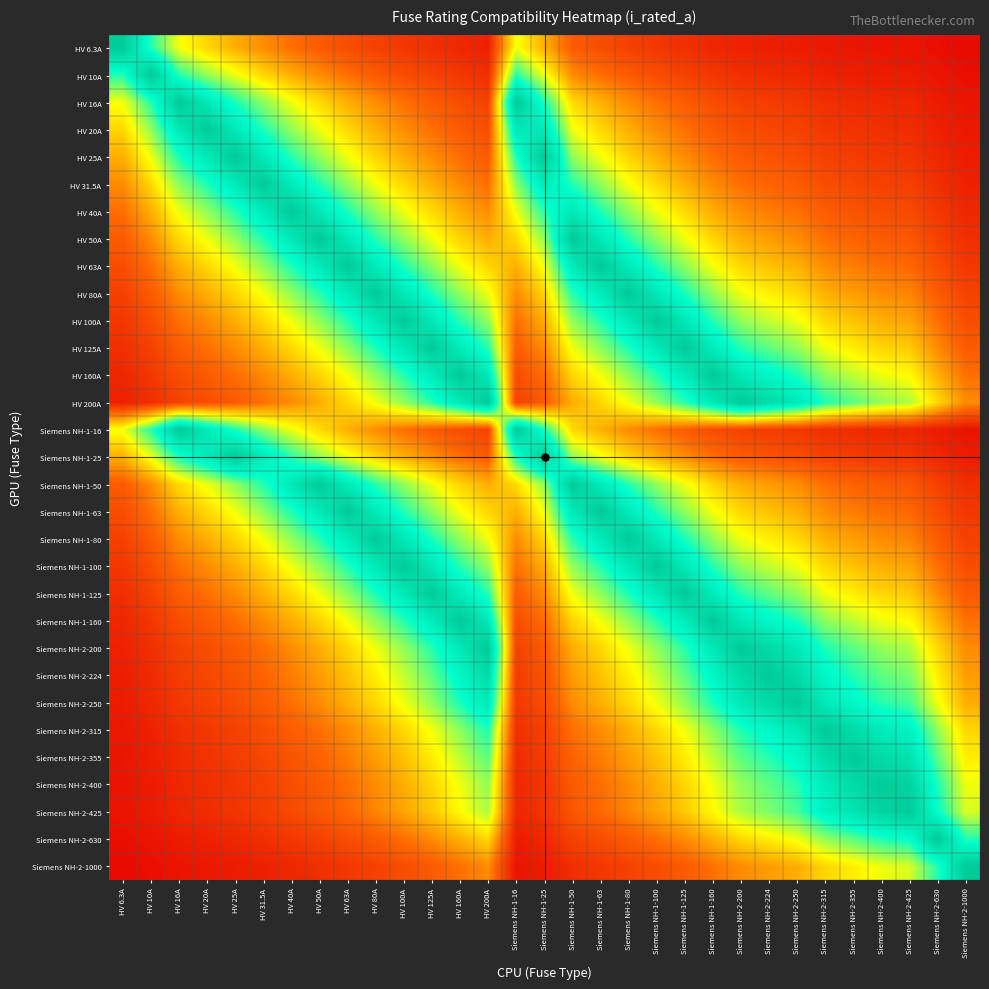

What is the total value across all series at Siemens NH-1-160?

16.3